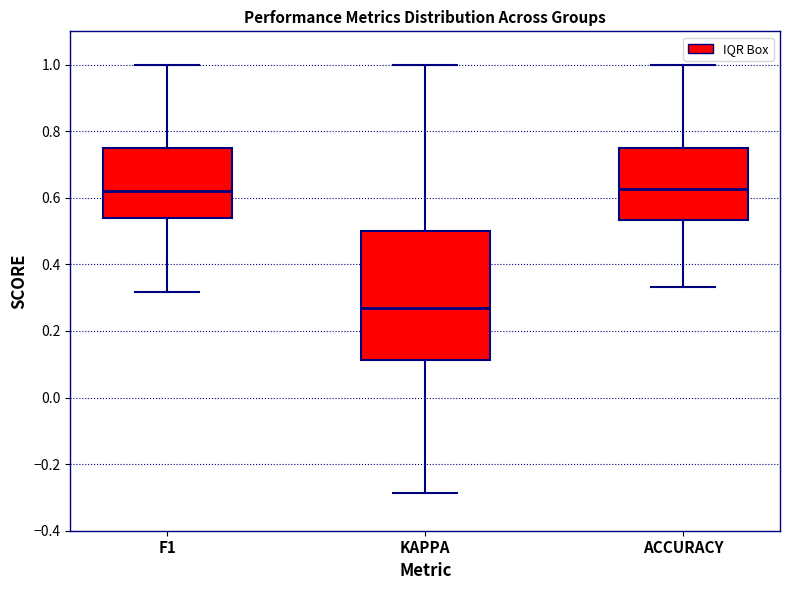

Reading left to right, transcribe this box plot: for each box, give where its median line is, the range the box spans, and where its two whiskers end, as read against the y-axis. The values are not printed on the chart, so give them approximately, as read against the axis.

F1: median 0.62, box 0.54 to 0.76, whiskers 0.32 to 1.00
KAPPA: median 0.26, box 0.12 to 0.50, whiskers -0.28 to 1.00
ACCURACY: median 0.62, box 0.54 to 0.76, whiskers 0.34 to 1.00